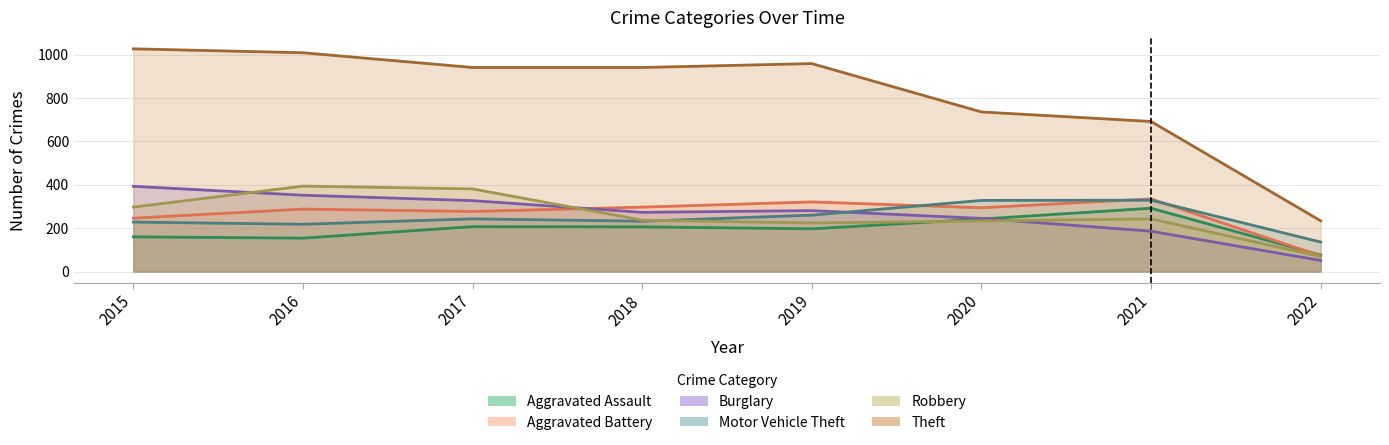

Does the chart display data point markers on the line(s)?

No